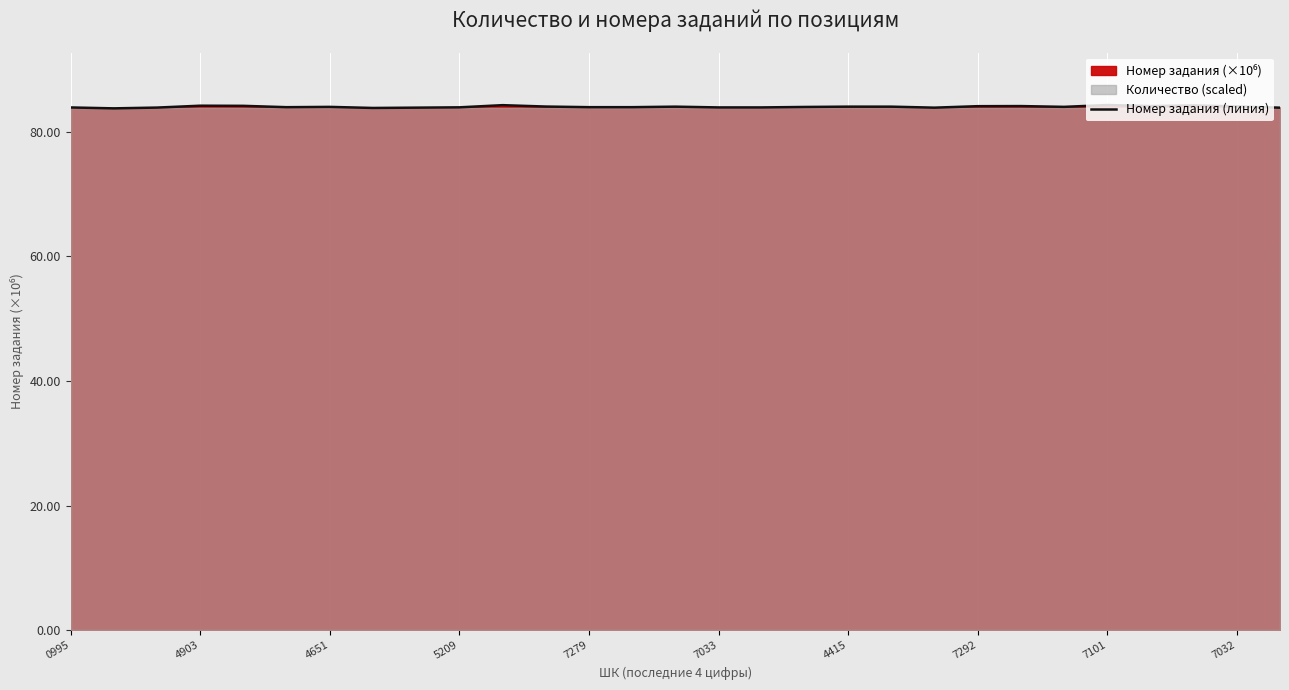

How many points are higher than both their immediate neighbors (excluding endpoints)?

8